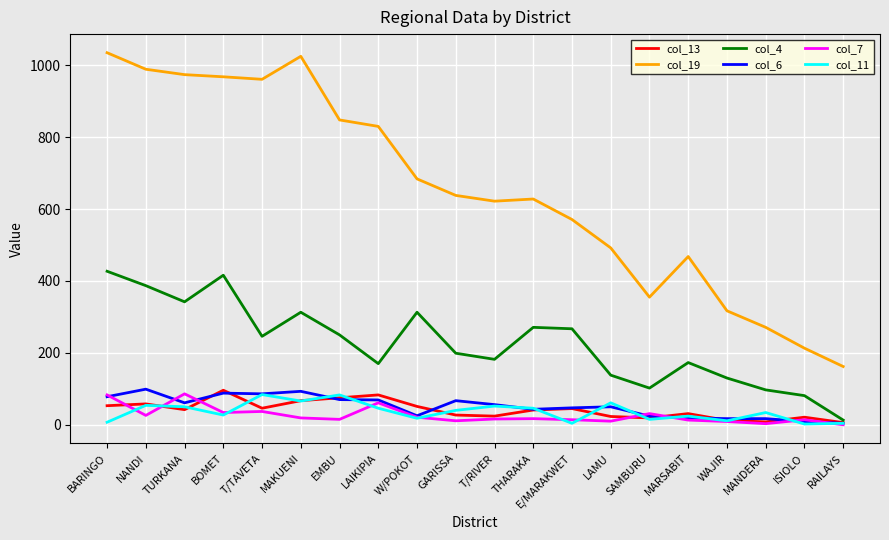

What is the greatest value displayed?

1035